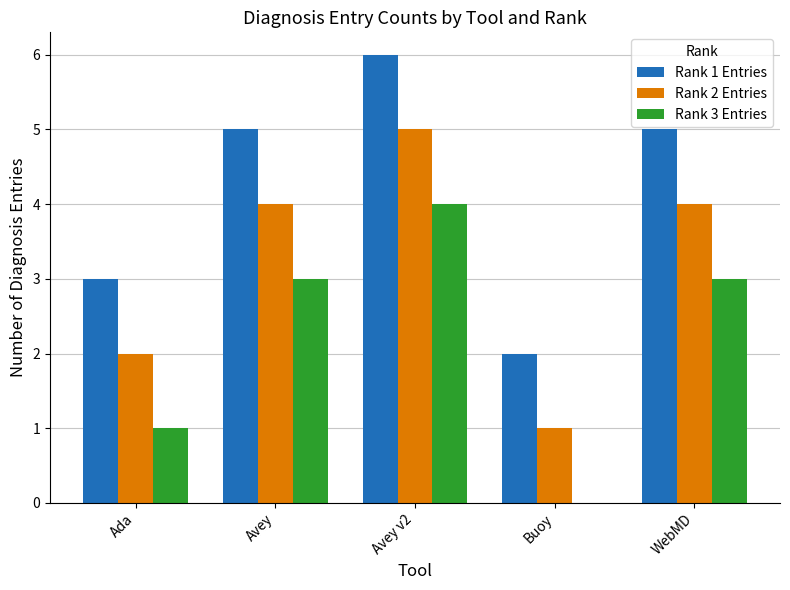

Does the chart contain stacked bars?

No